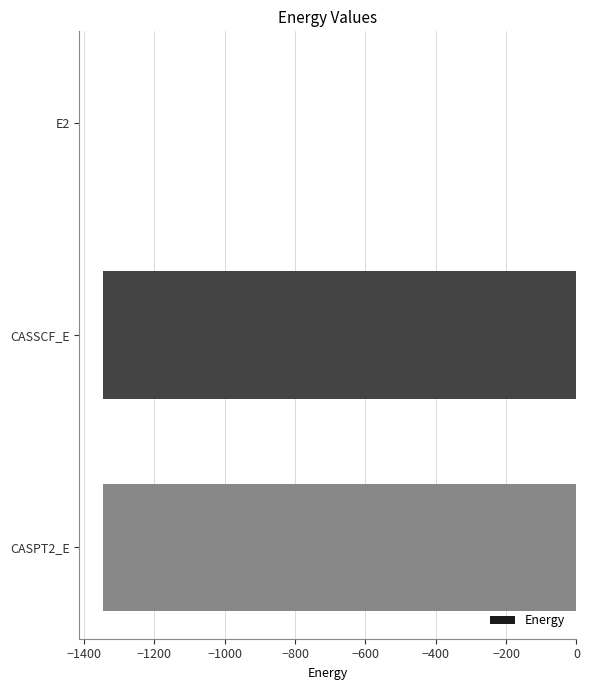

What is the sum of all values?

-2691.8